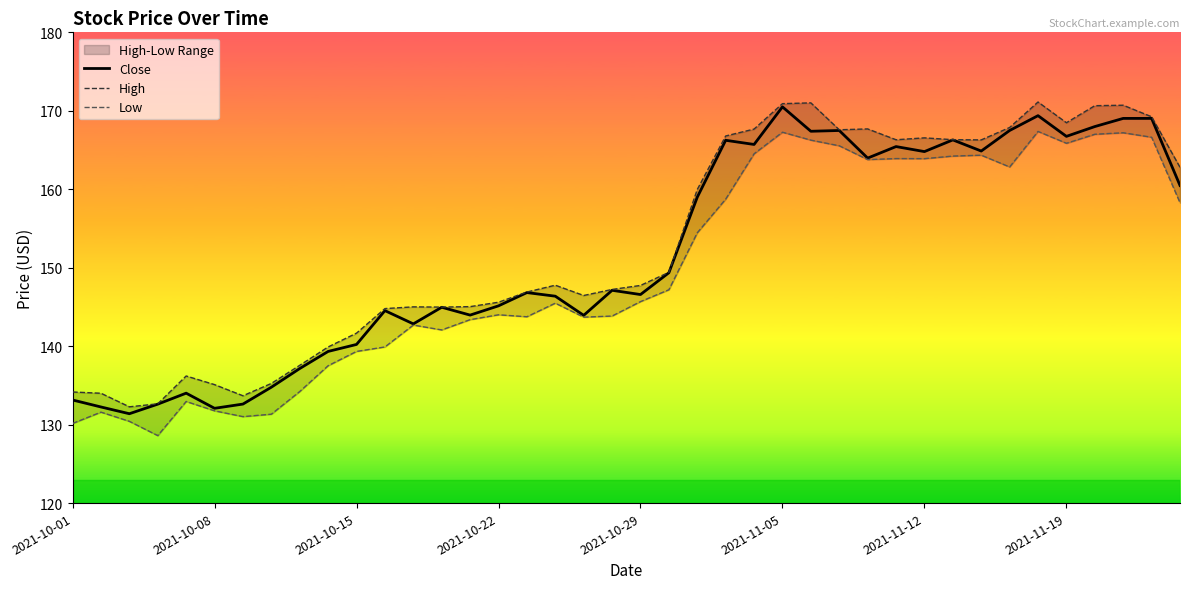

What position from the left is 39?

40